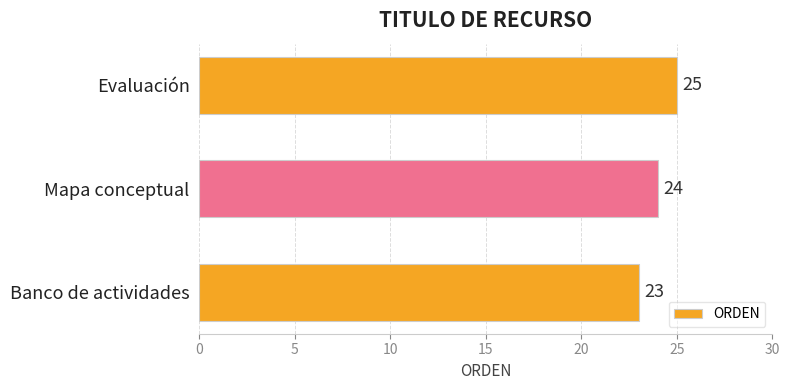

True or false: the data shows 15 at Banco de actividades.

False